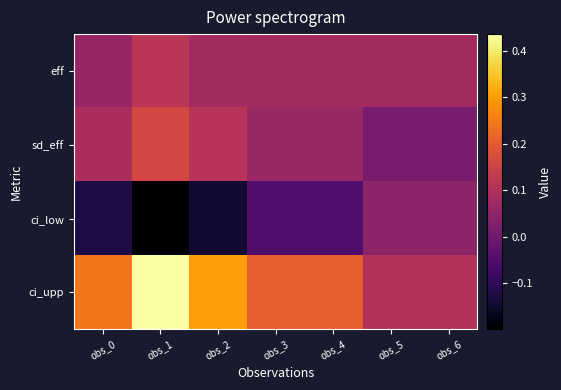

Reading left to right, list all the values displayed in this chart.

eff: obs_0=0.1	obs_1=0.1	obs_2=0.1	obs_3=0.1	obs_4=0.1	obs_5=0.1	obs_6=0.1
sd_eff: obs_0=0.1	obs_1=0.2	obs_2=0.1	obs_3=0.1	obs_4=0.1	obs_5=0.0	obs_6=0.0
ci_low: obs_0=-0.1	obs_1=-0.2	obs_2=-0.1	obs_3=-0.1	obs_4=-0.1	obs_5=0.0	obs_6=0.0
ci_upp: obs_0=0.2	obs_1=0.4	obs_2=0.3	obs_3=0.2	obs_4=0.2	obs_5=0.1	obs_6=0.1